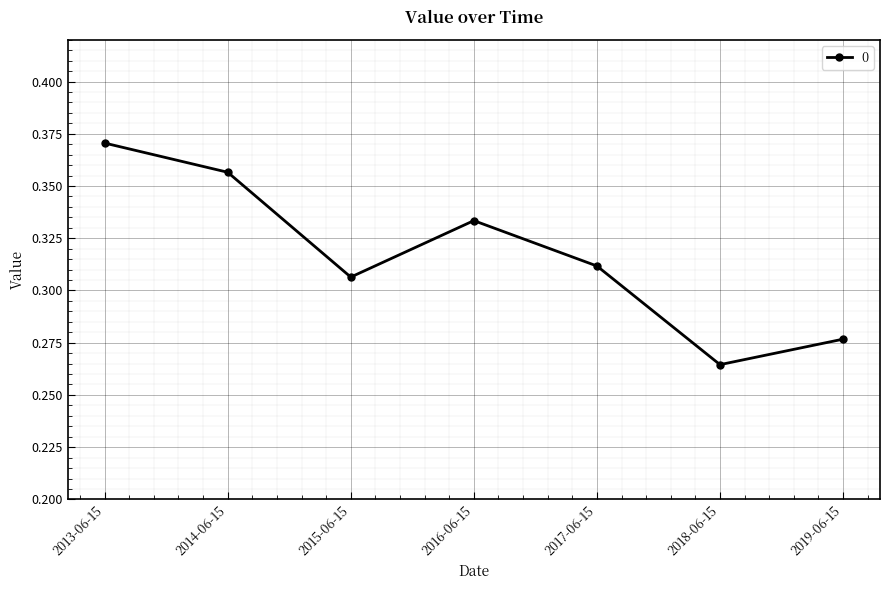

List the labels in order of value, largest first.

2013-06-15, 2014-06-15, 2016-06-15, 2017-06-15, 2015-06-15, 2019-06-15, 2018-06-15